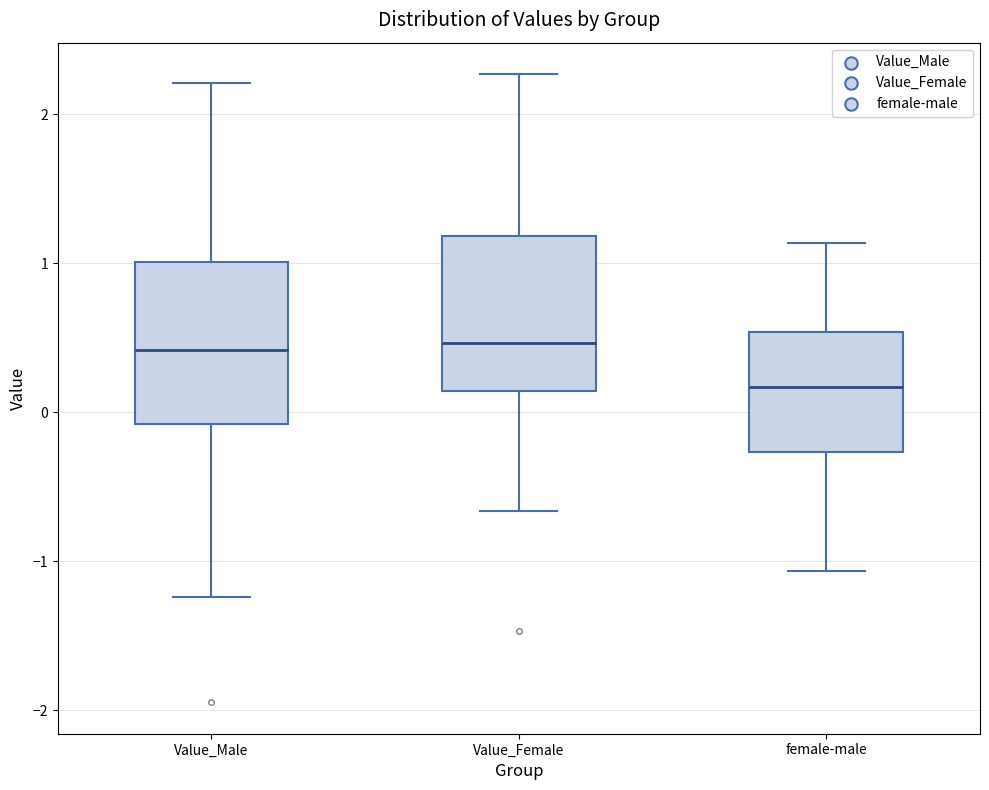

Reading left to right, transcribe this box plot: for each box, give where its median line is, the range the box spans, and where its two whiskers end, as read against the y-axis. The values are not printed on the chart, so give them approximately, as read against the axis.

Value_Male: median 0.4, box -0.1 to 1.0, whiskers -1.2 to 2.2
Value_Female: median 0.5, box 0.1 to 1.2, whiskers -0.7 to 2.3
female-male: median 0.2, box -0.3 to 0.5, whiskers -1.1 to 1.1